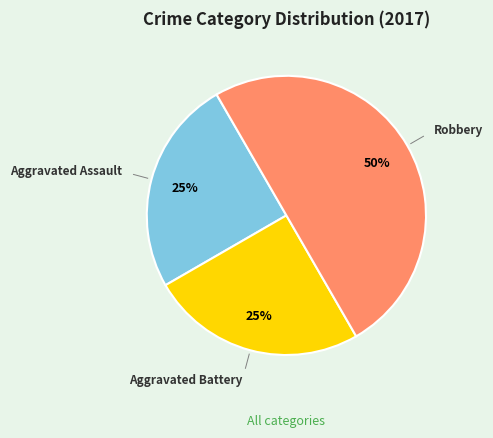

What is the largest slice in the pie chart?

Robbery